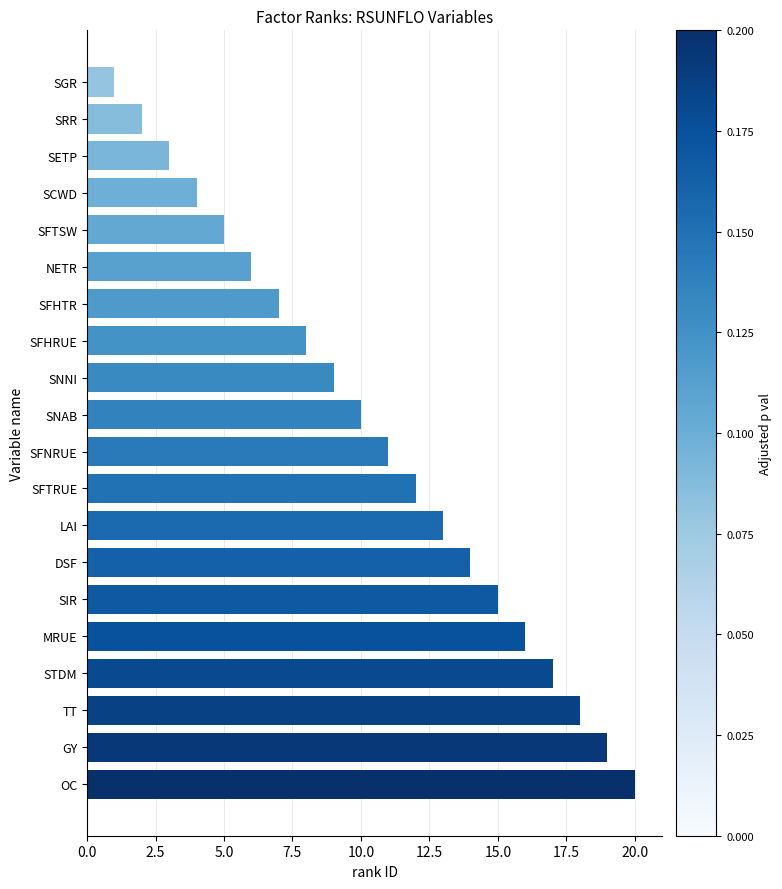

Does the chart contain any negative values?

No